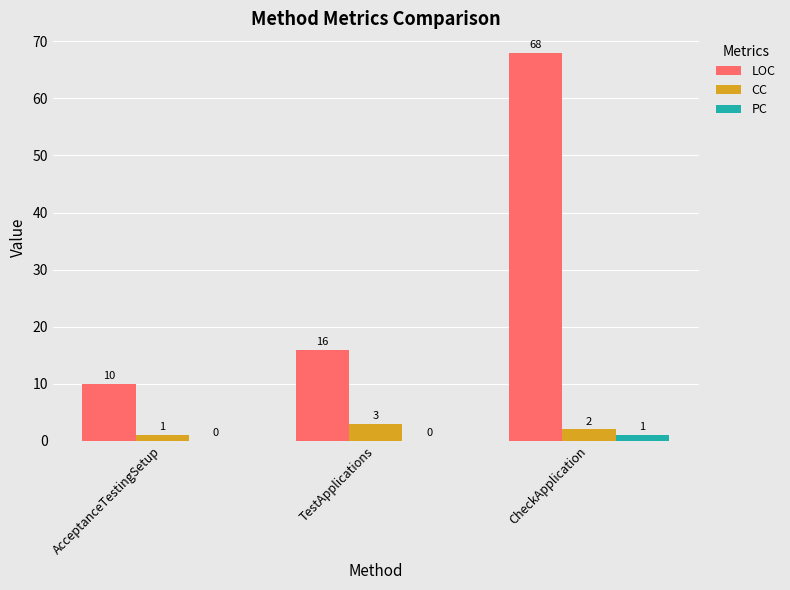

Between TestApplications and CheckApplication, which series saw the biggest shift?

LOC